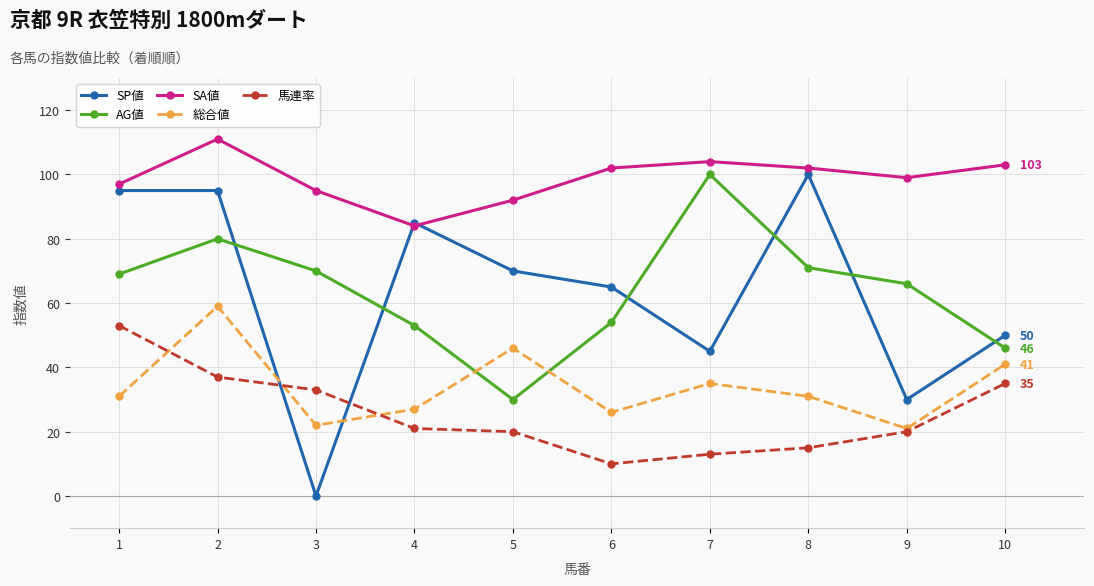

At which label is SP値 closest to 50?

10